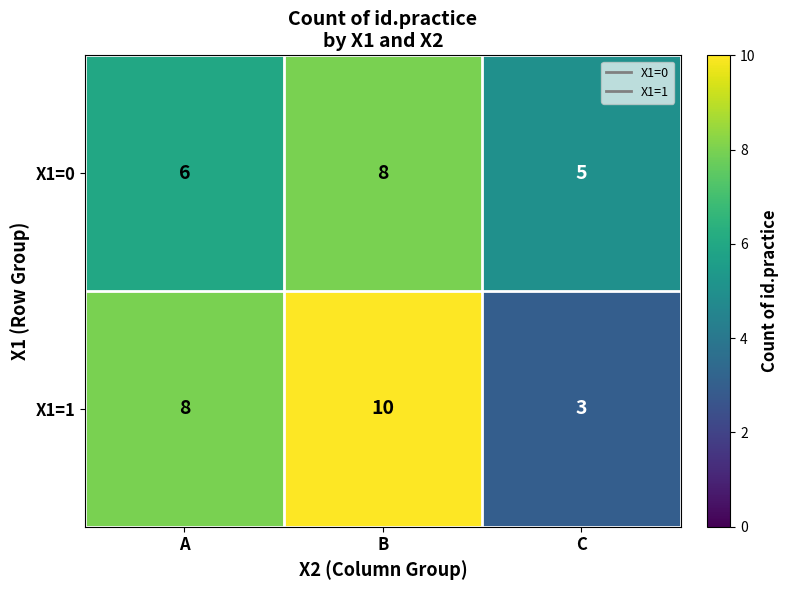

List the series in order of their overall mean, highest first.

X1=1, X1=0